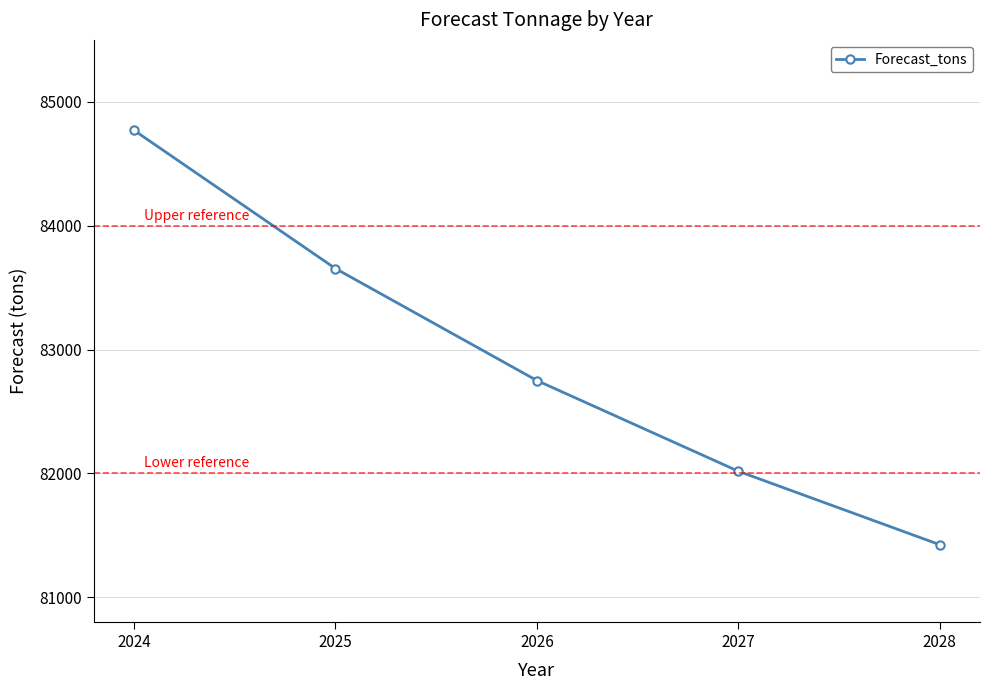

List the labels in order of value, largest first.

2024, 2025, 2026, 2027, 2028